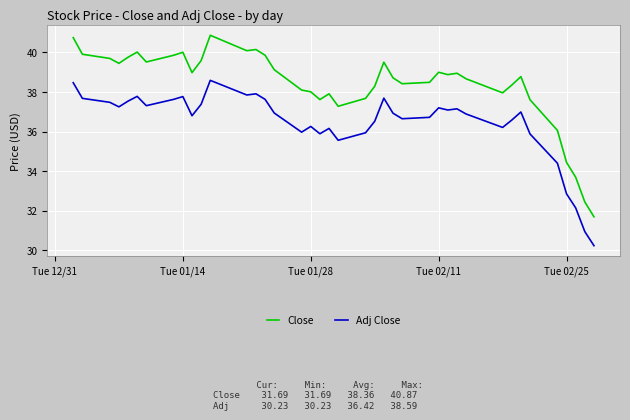

What is the difference between the maximum and second lowest values in the Close series?

8.4